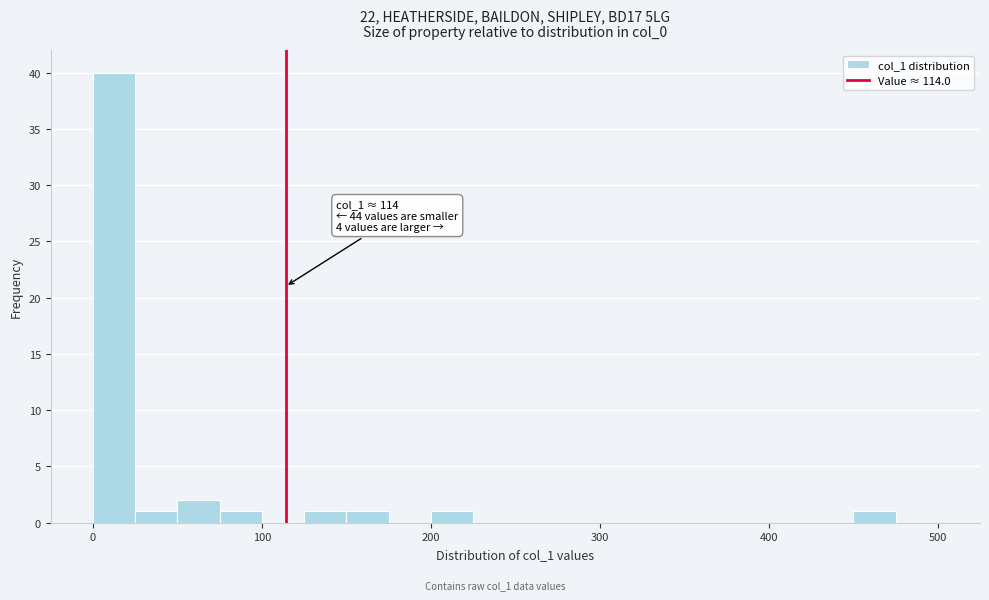

Around what value on the x-axis is the tallest bar? Give the approximate position of its centre, as read against the axis.

10